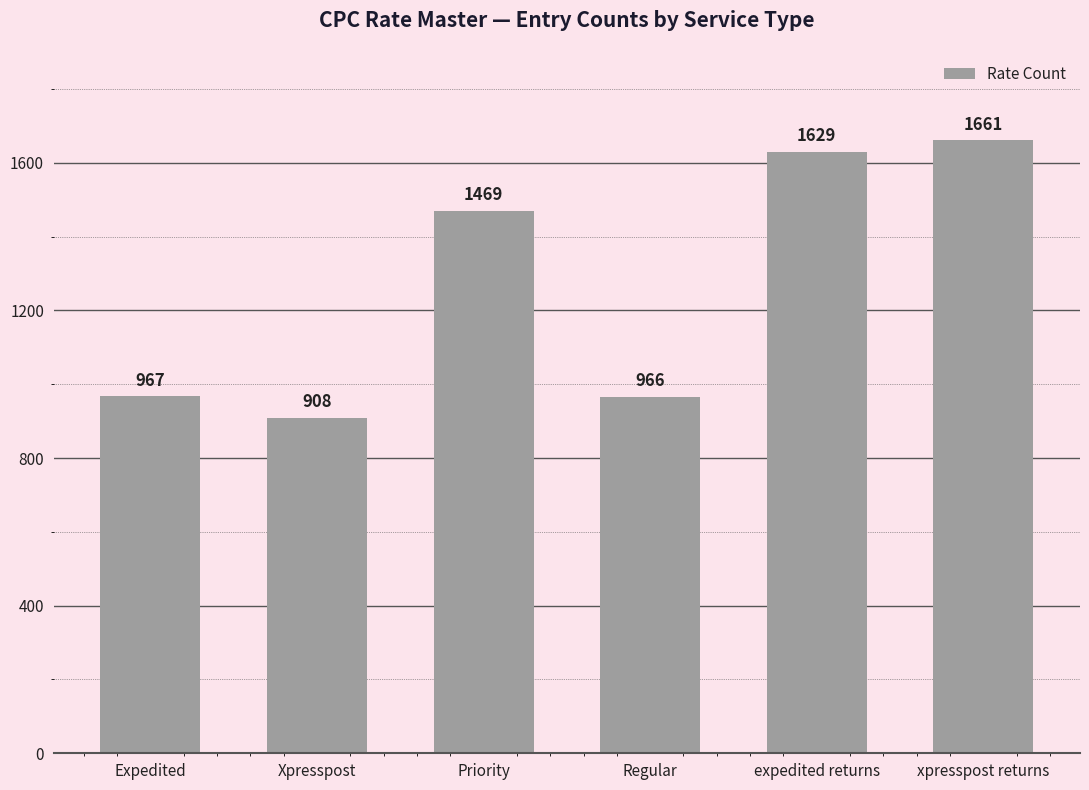

Count the number of data series in this chart.

1